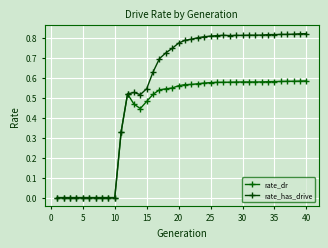

What is the value of the rate_has_drive point at the 22nd from the left?

0.8